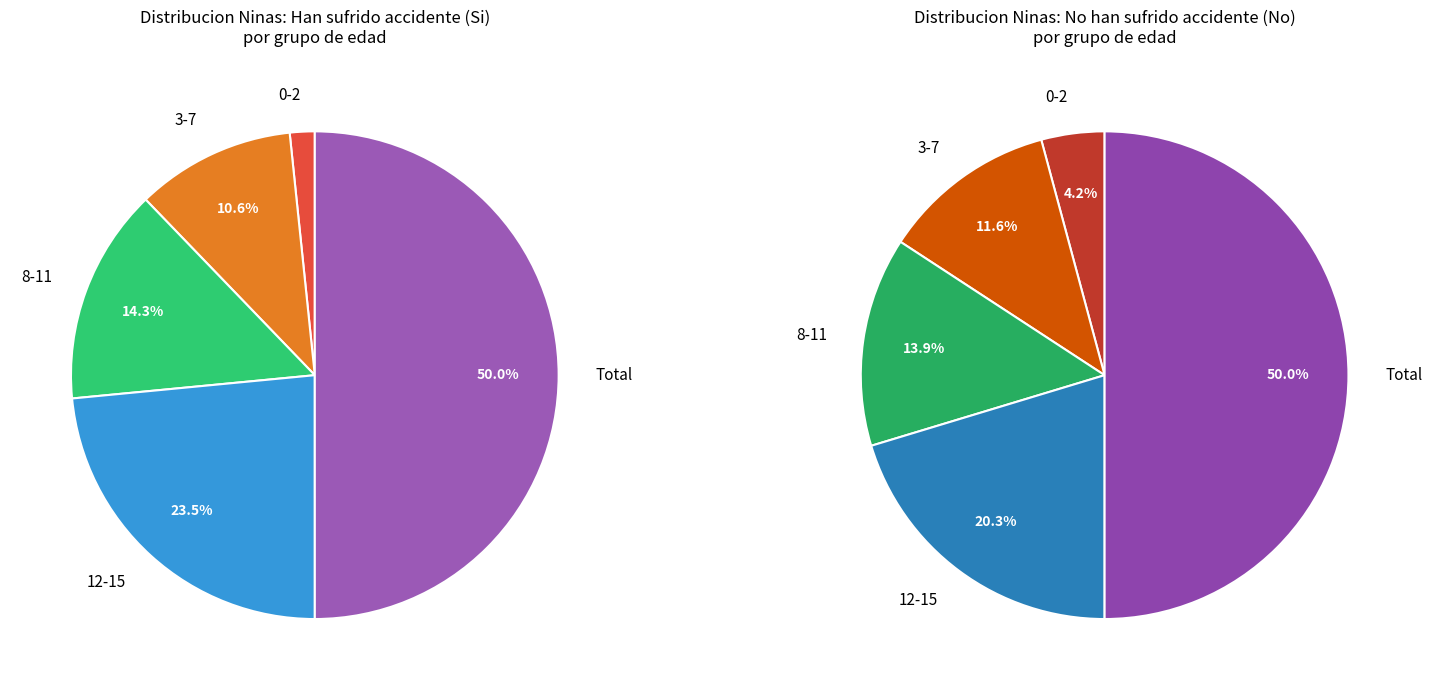

What is the change in value from 3-7 Si to 12-15 Si?

+4441